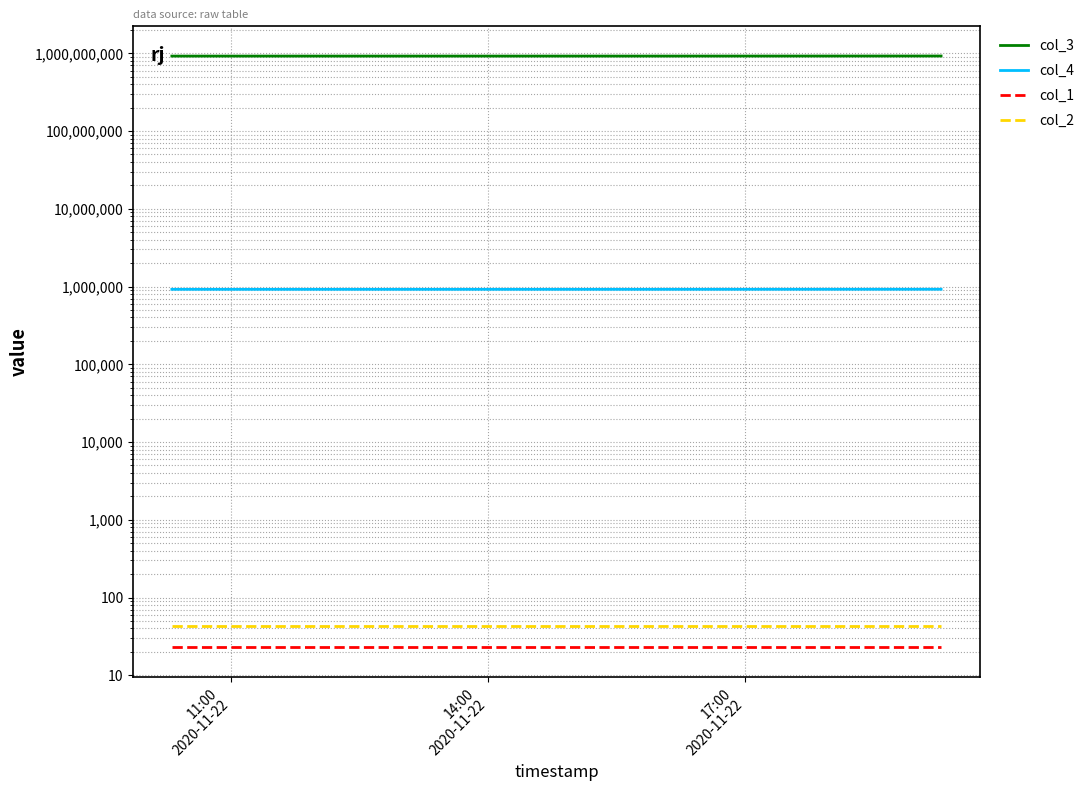

Reading left to right, what are all the values shown in this chart?

col_3: 921335356.0	921696552.0	923429193.0
col_4: 921335.0	921696.0	923429.0
col_1: 23.0	23.0	23.0
col_2: 43.2	43.2	43.2